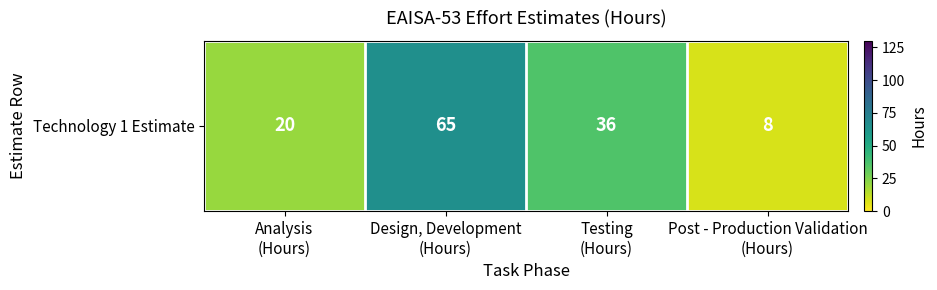

List the labels in order of value, largest first.

Design, Development
(Hours), Testing
(Hours), Analysis
(Hours), Post - Production Validation
(Hours)